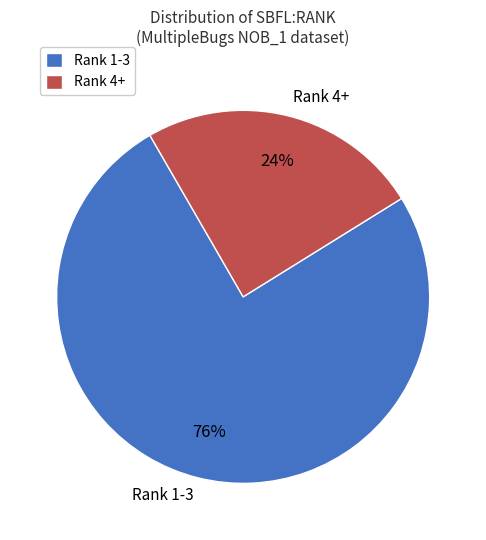

Is the sum of Rank 1-3 and Rank 4+ greater than half?

Yes